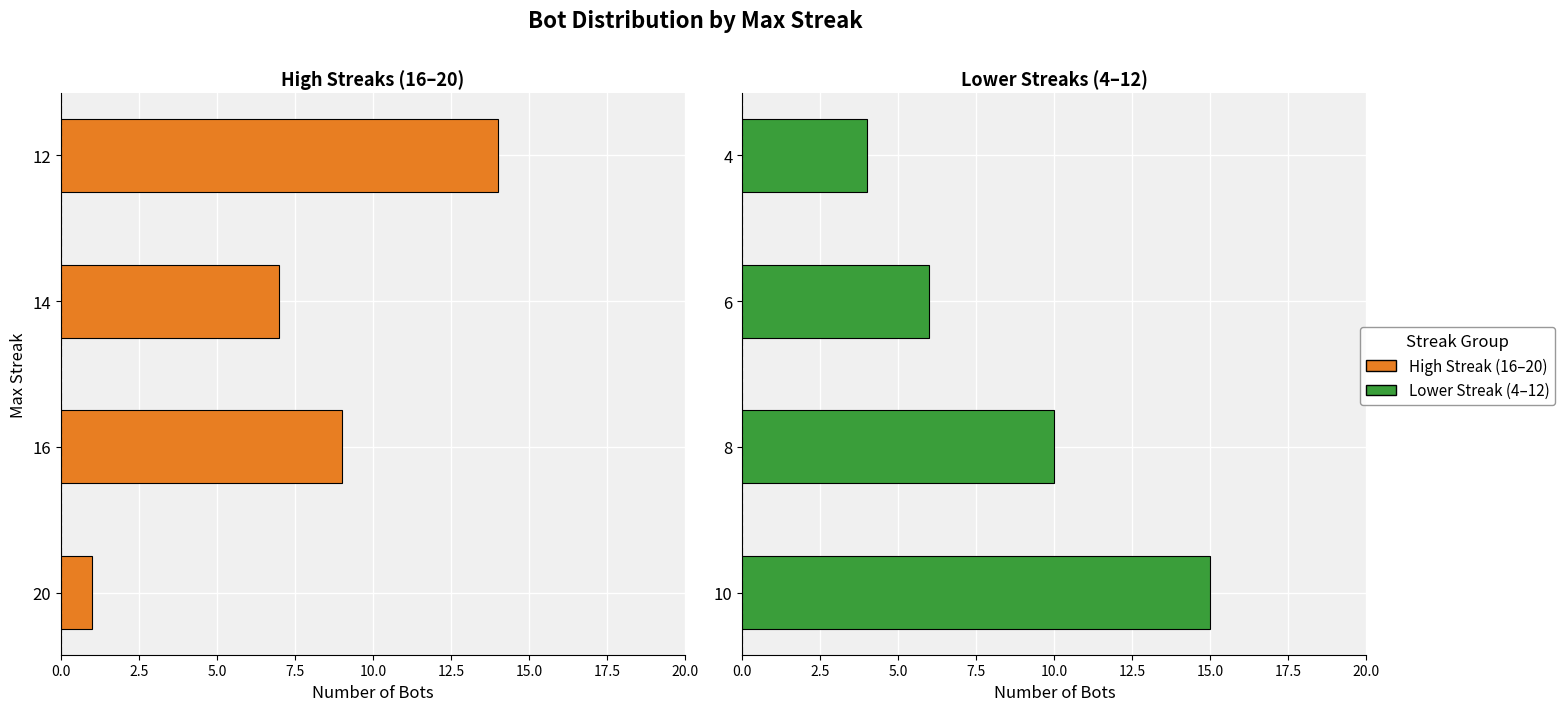

Is the value of Low Streak (4–10) at 0.0 greater than the value of High Streak (16-20) at 5.0?

Yes